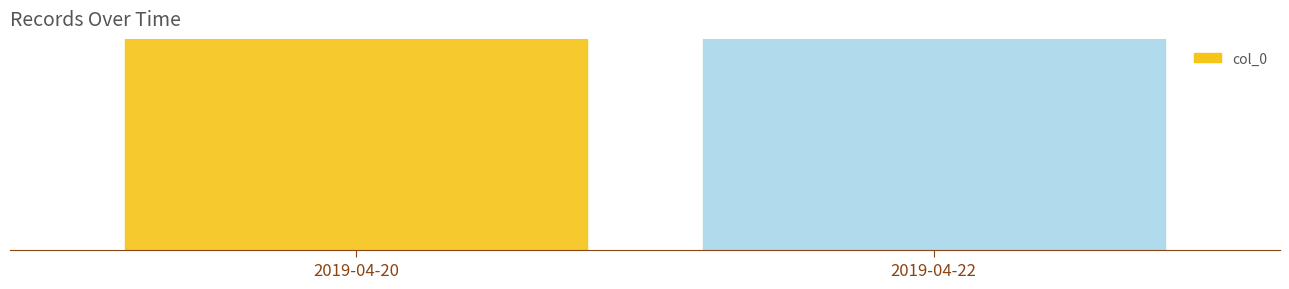

What is the sum of the values at 2019-04-20 and 2019-04-22?

3